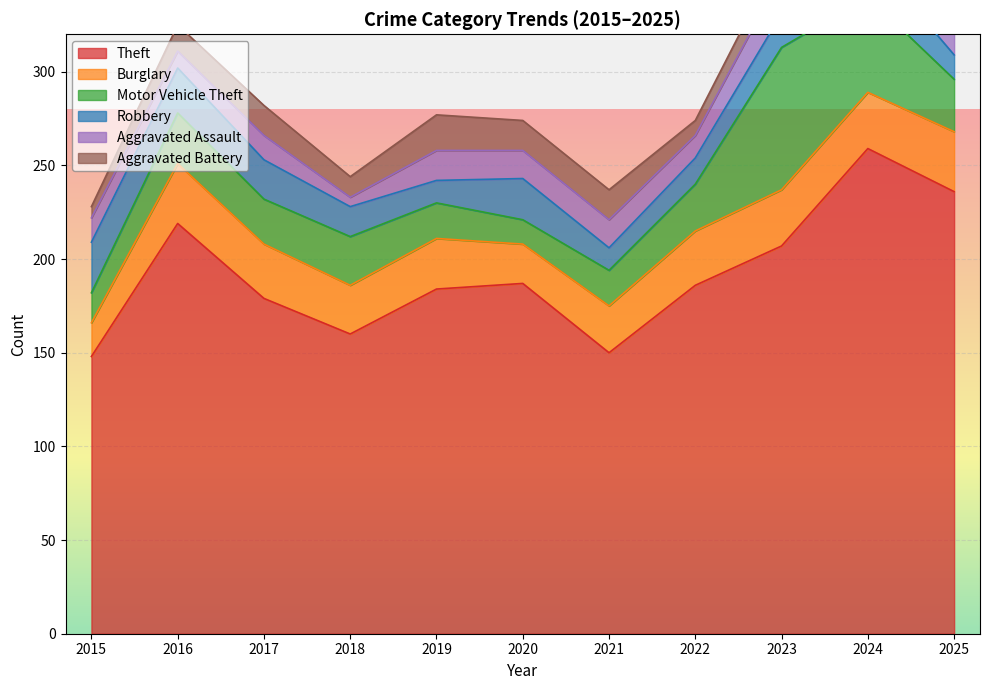

The value of Burglary at 2019 is 27. True or false?

True